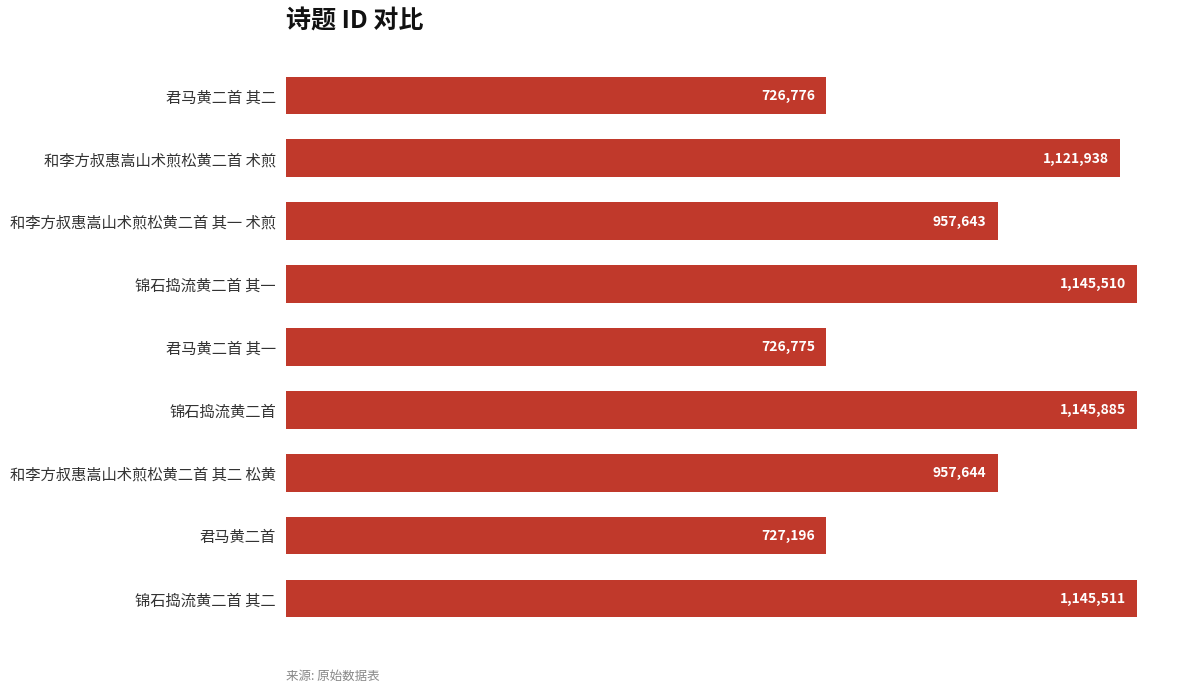

Does the chart contain any negative values?

No